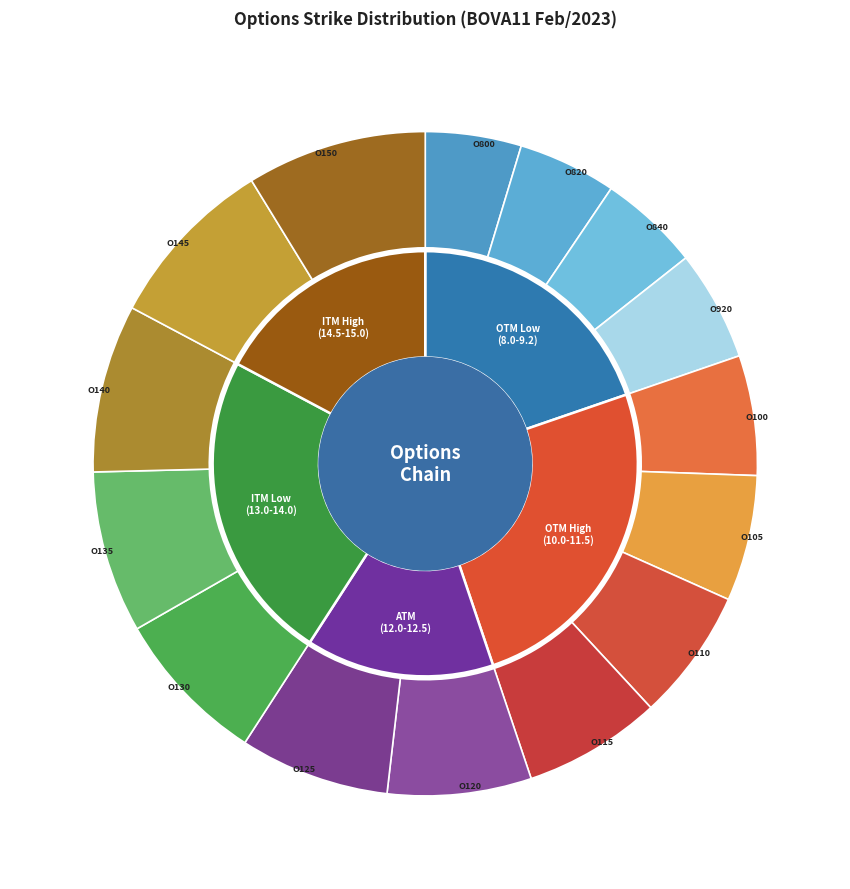

To the nearest percent, what is the difference between the O110 and O820 slice percentages?

2%